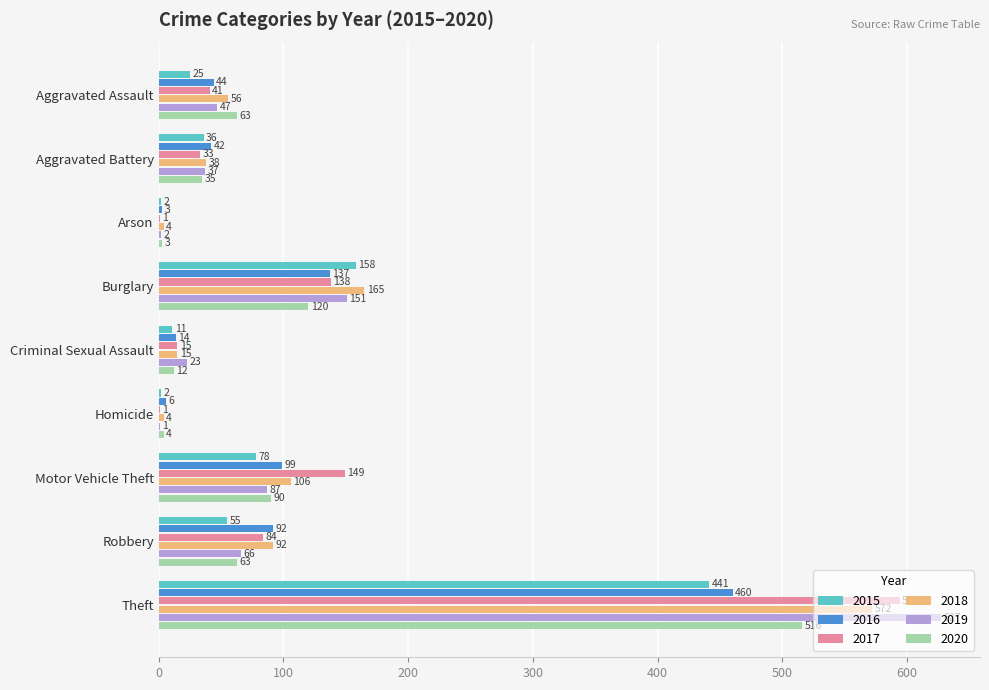

Where is 2019 nearest to the value 314?

Burglary